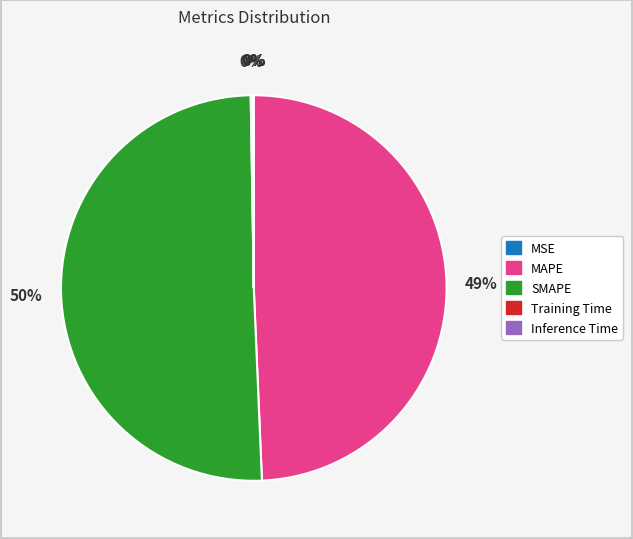

Is the sum of MAPE and SMAPE greater than half?

Yes